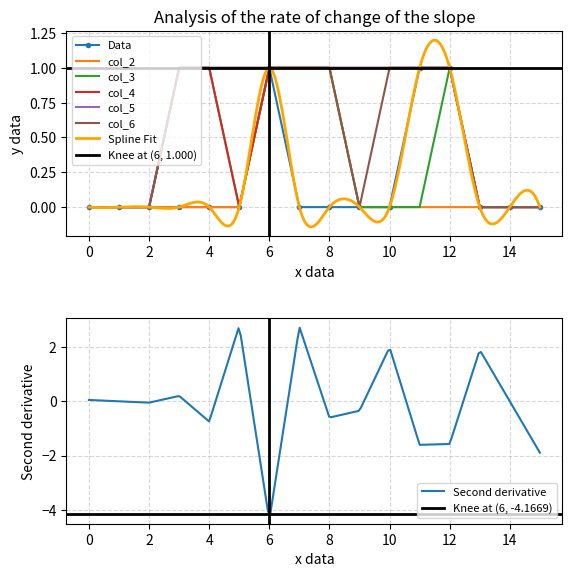

Reading left to right, extract all data points from this chart.

col_1: 0	0	0	0	0	0	1	0	0	0	0	1	1	0	0	0
col_2: 0	0	0	0	0	0	1	1	1	0	0	0	0	0	0	0
col_3: 0	0	0	1	1	0	1	1	1	0	0	0	1	0	0	0
col_4: 0	0	0	1	1	0	1	1	1	1	1	1	1	0	0	0
col_5: 0	0	0	1	1	1	1	1	1	1	1	1	1	0	0	0
col_6: 0	0	0	1	1	1	1	1	1	0	1	1	1	0	0	0